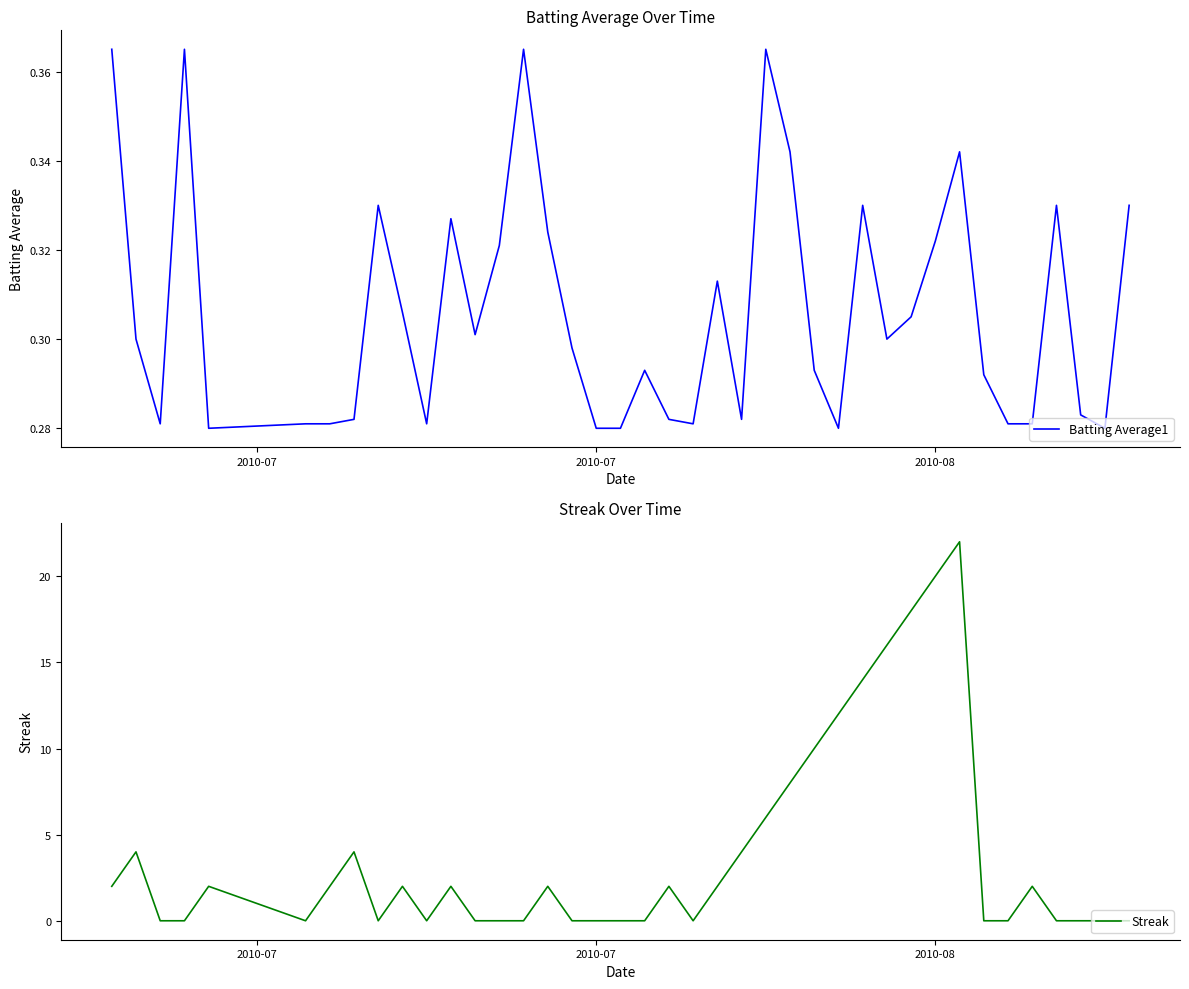

How many series are shown in this chart?

2